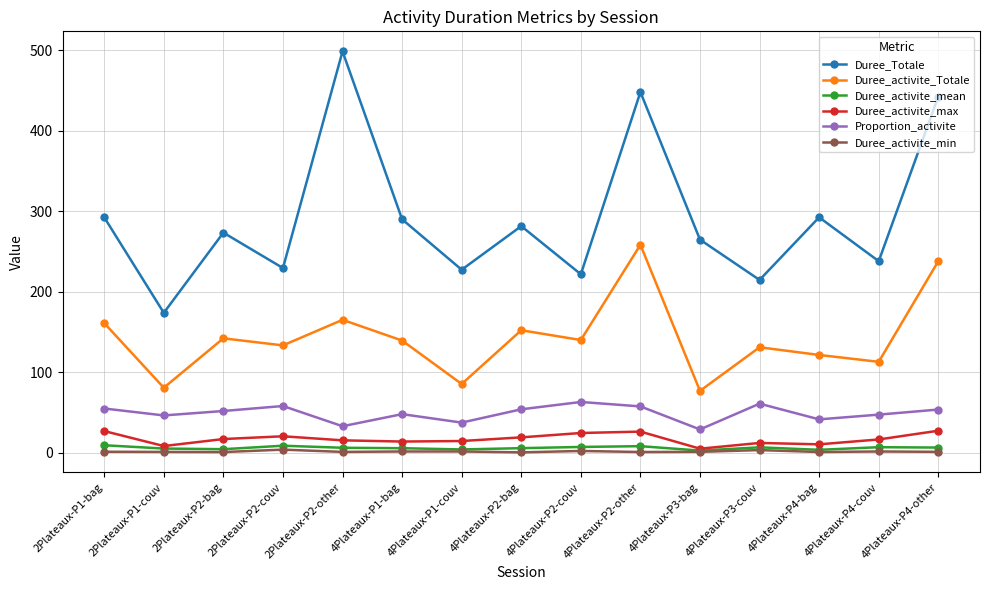

True or false: Duree_activite_mean has more than 1 points higher than both neighbors.

True